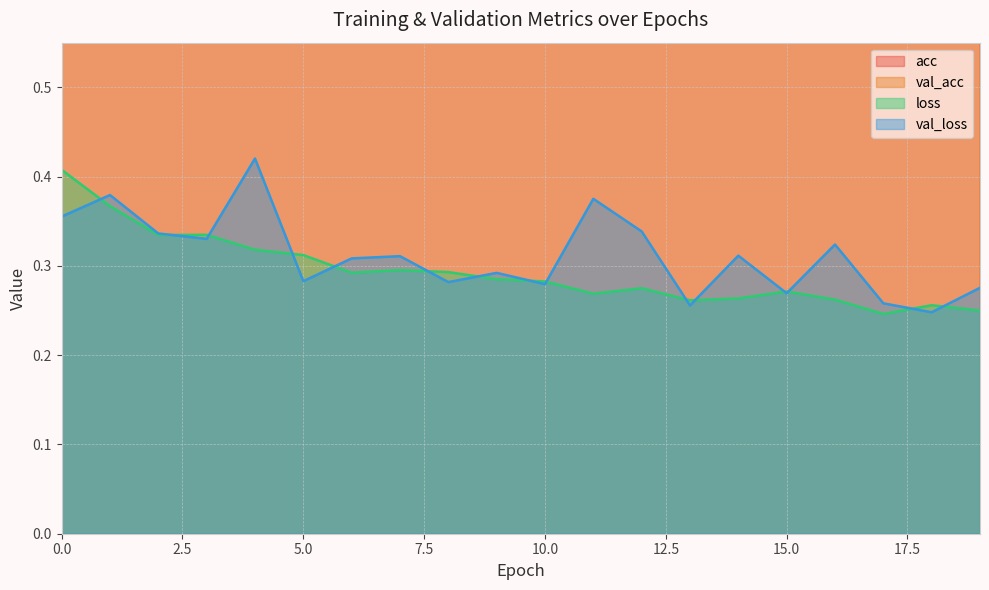

Between 3 and 12, which series saw the biggest shift?

loss